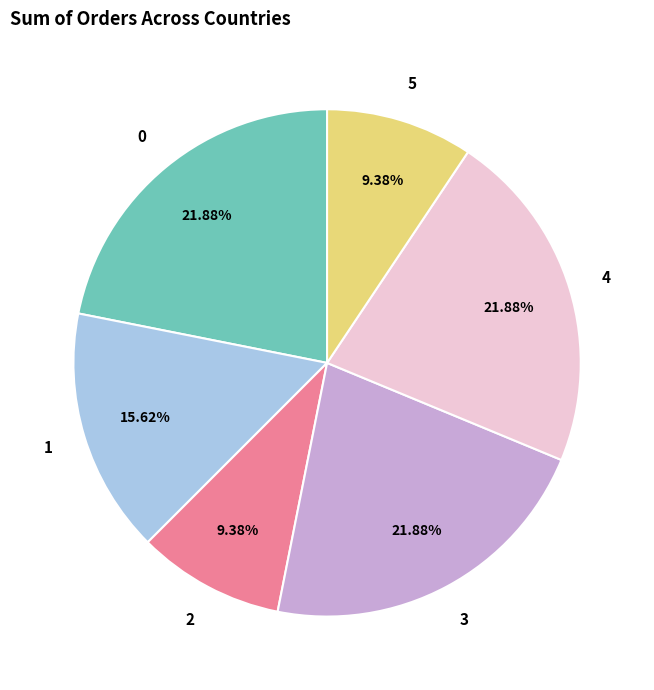

To the nearest percent, what is the average slice percentage?

17%